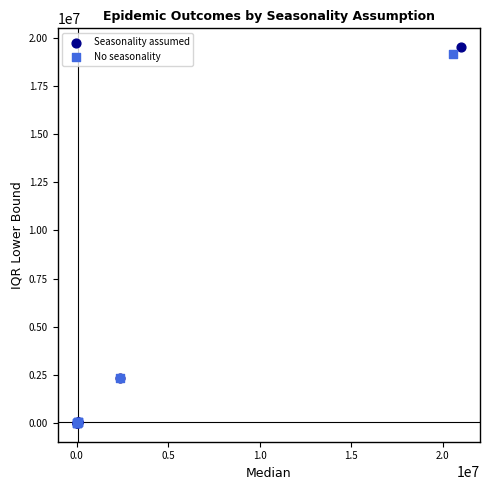

What are all the series names shown in the legend?

Seasonality assumed, No seasonality